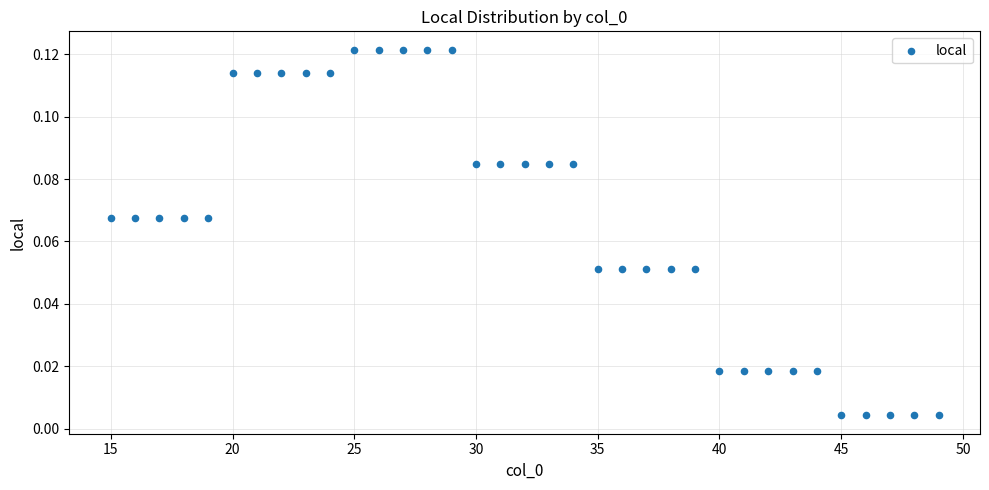

What is the range of X values (max minus min)?

34.0